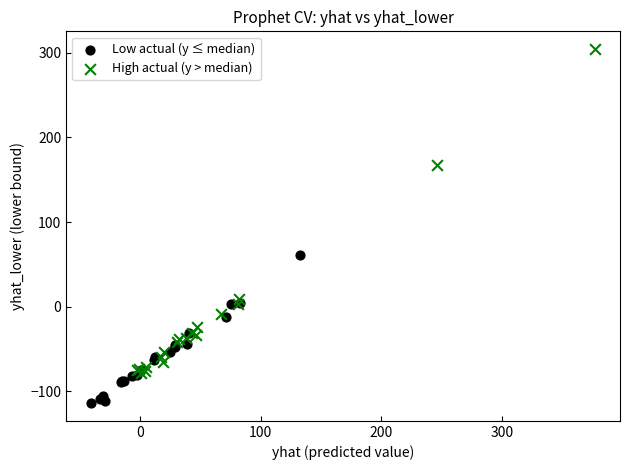

Which series reaches the maximum Y coordinate?

High actual (y > median)